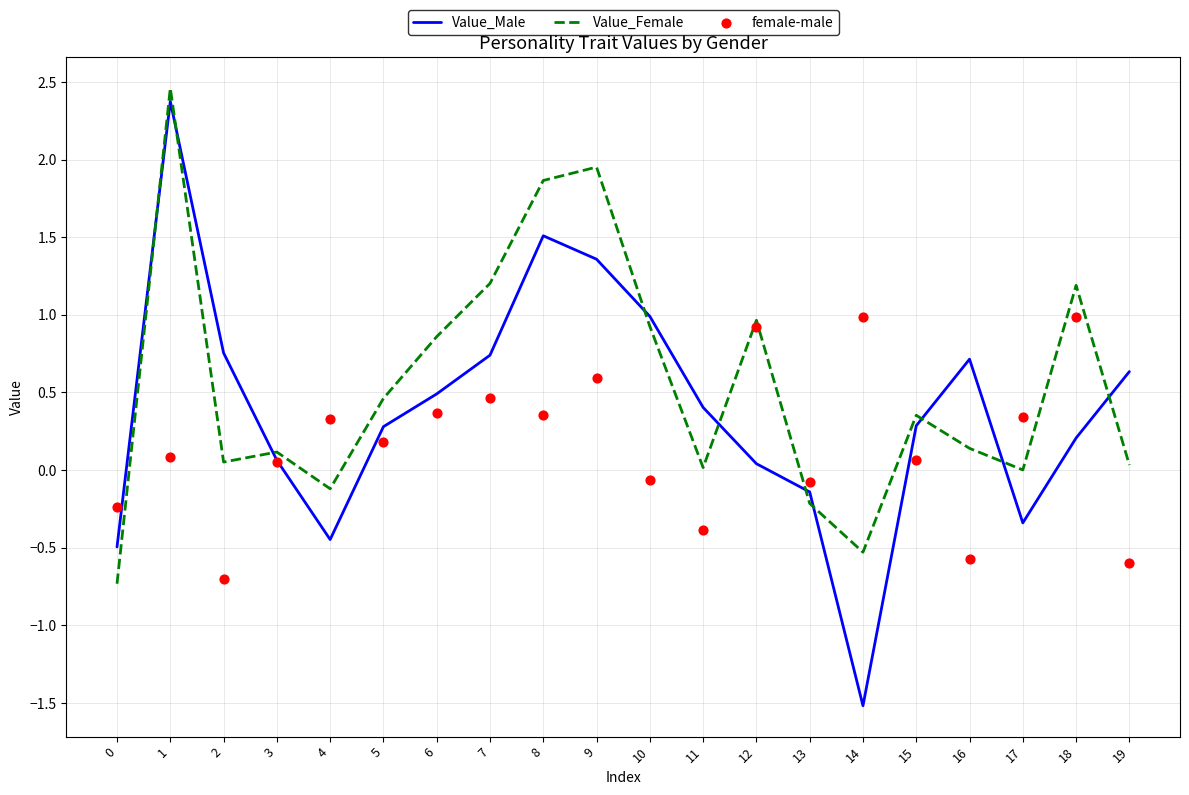

What is the total value across all series at 1?

4.9